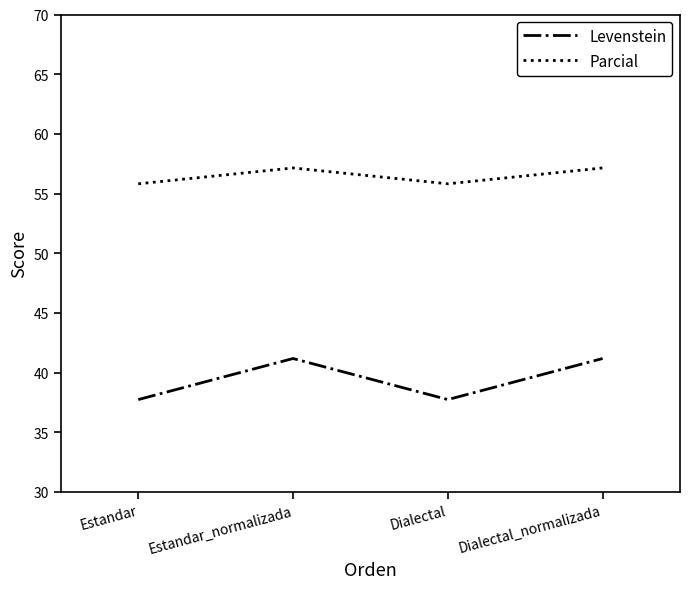

Where is the first local minimum for Parcial?

Dialectal